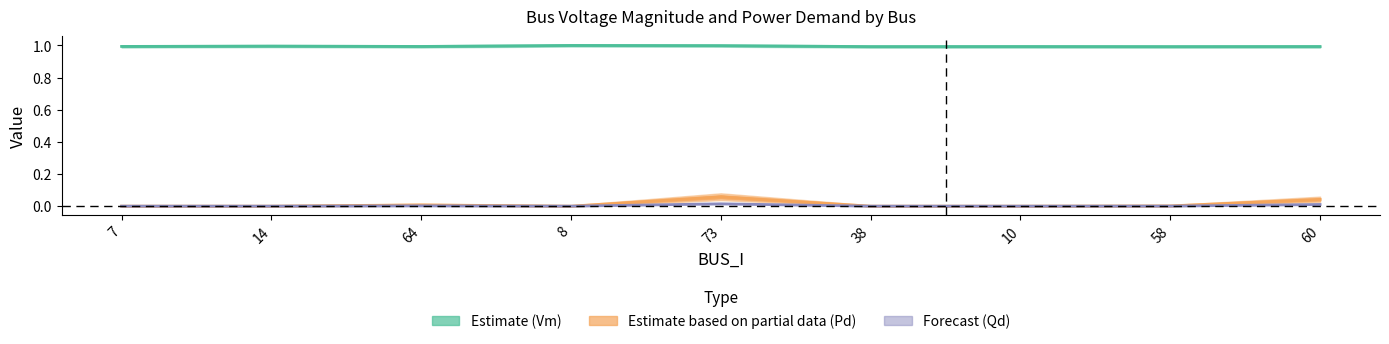

Which category has the lowest value in the Qd series?

7